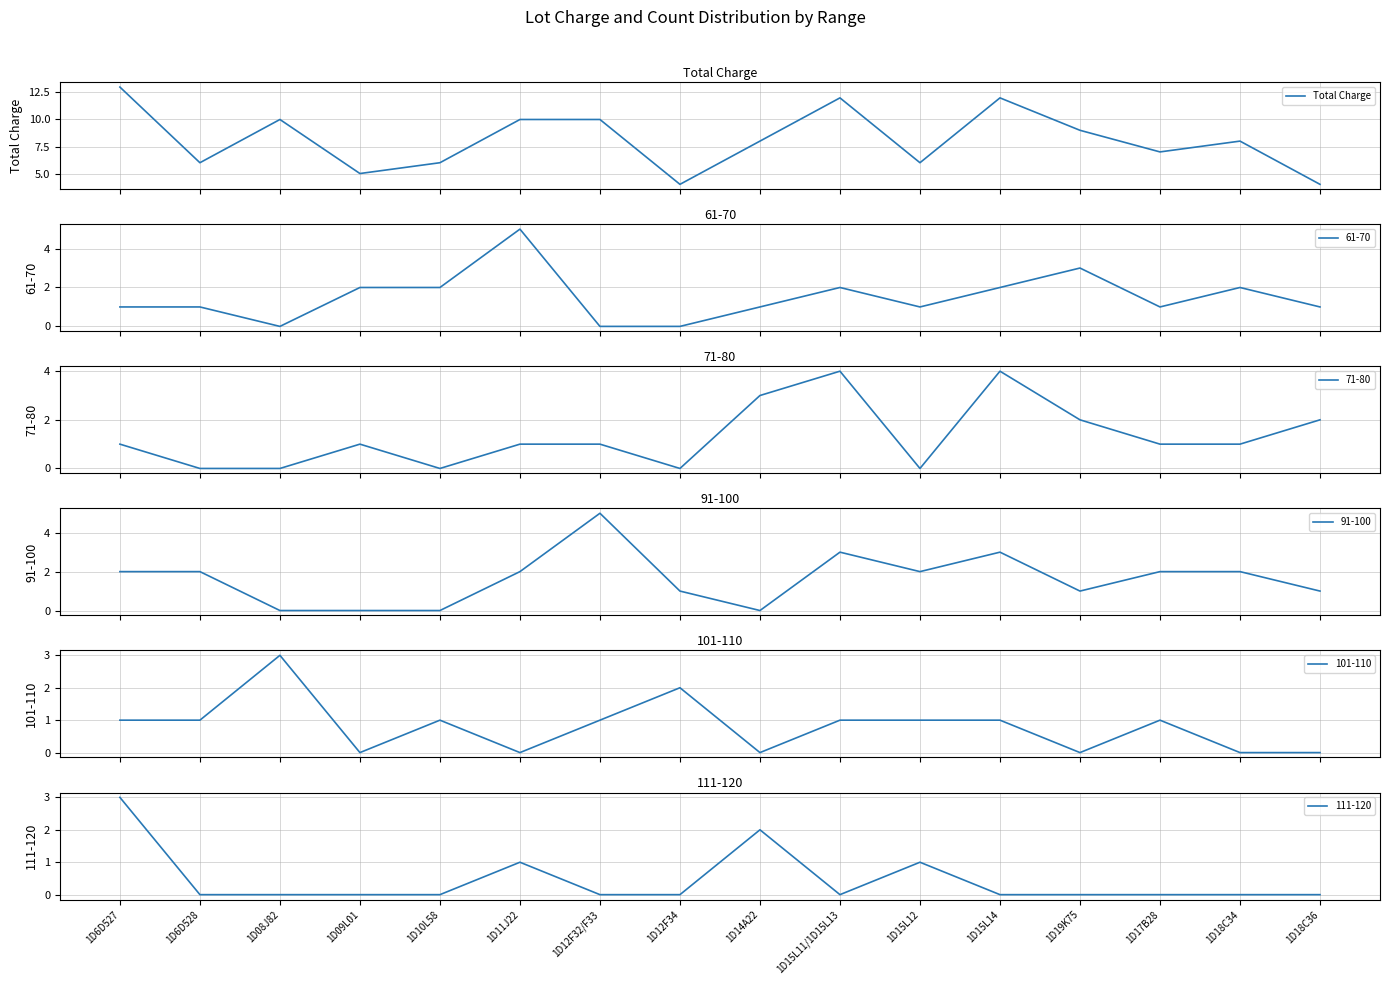

The value at 1D09L01 is 5. True or false?

True